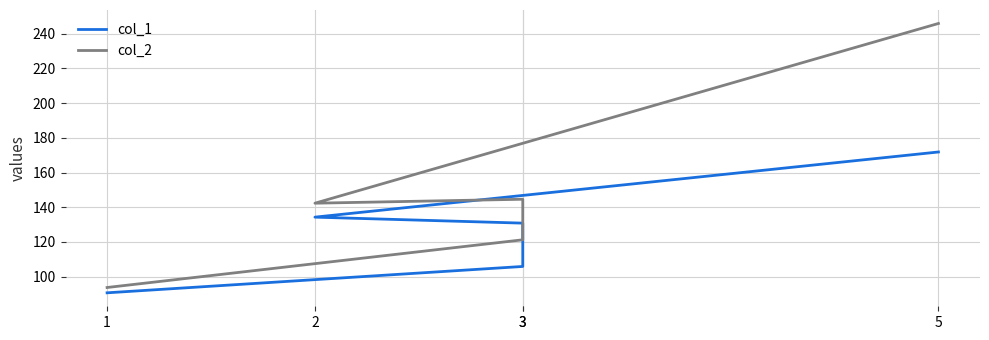

Count the number of data series in this chart.

2